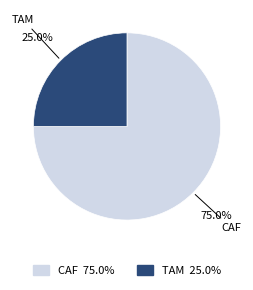

Which category has the biggest portion of the pie?

CAF